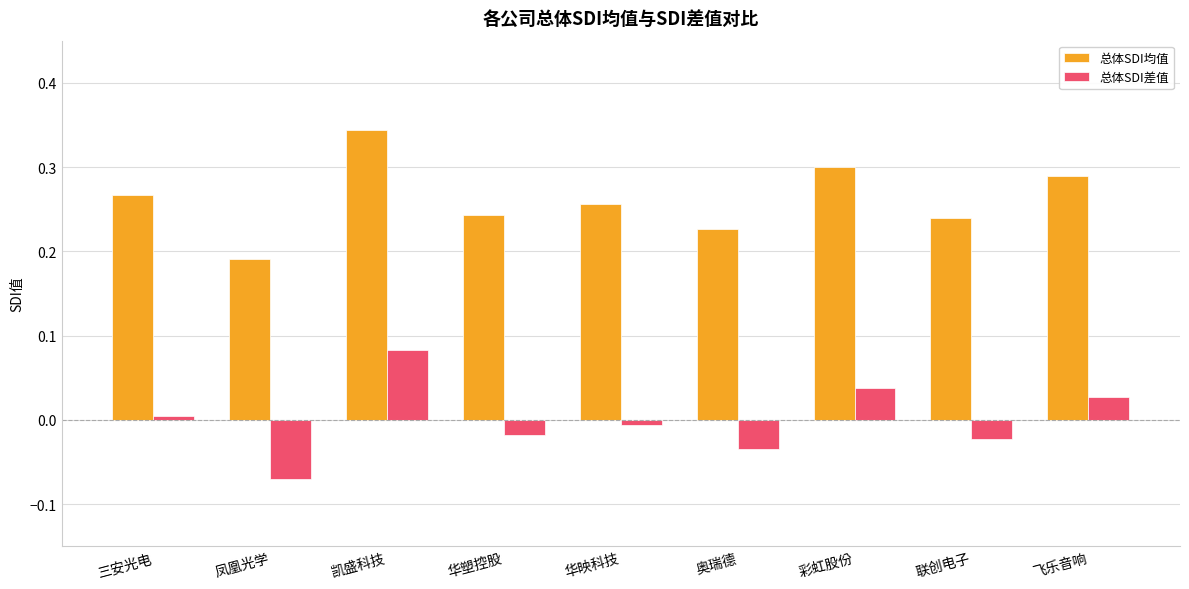

Where is 总体SDI均值 nearest to the value 0?

凤凰光学